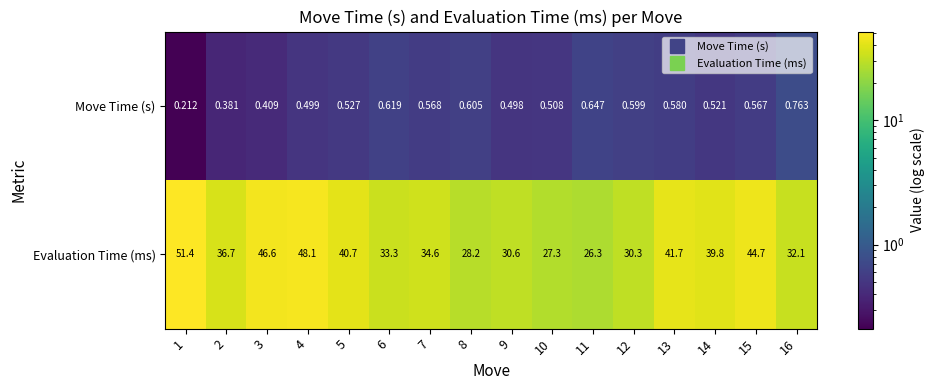

Which series has the largest range (max minus min)?

Evaluation Time (ms)